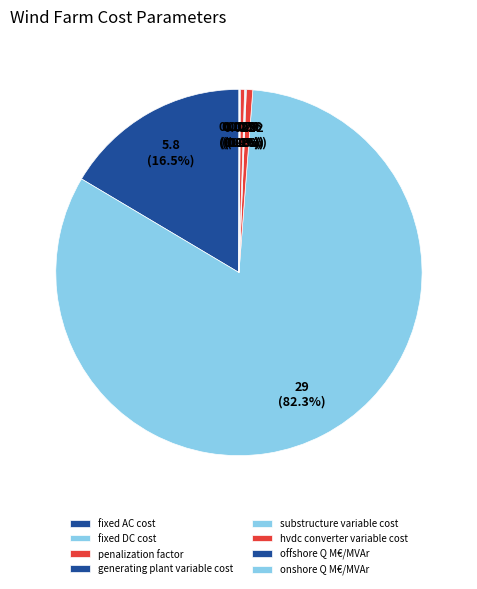

Does any single category account for the majority?

Yes